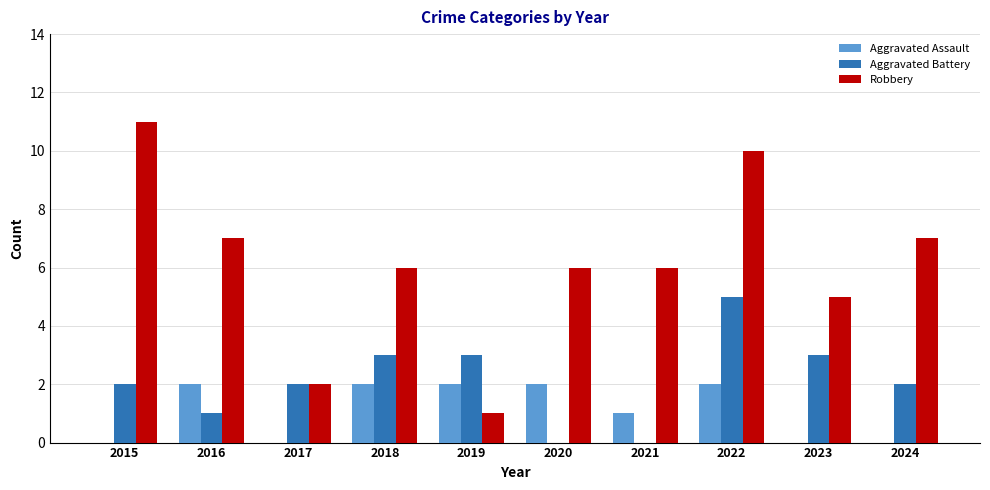

What is the total value across all series at 2023?

8